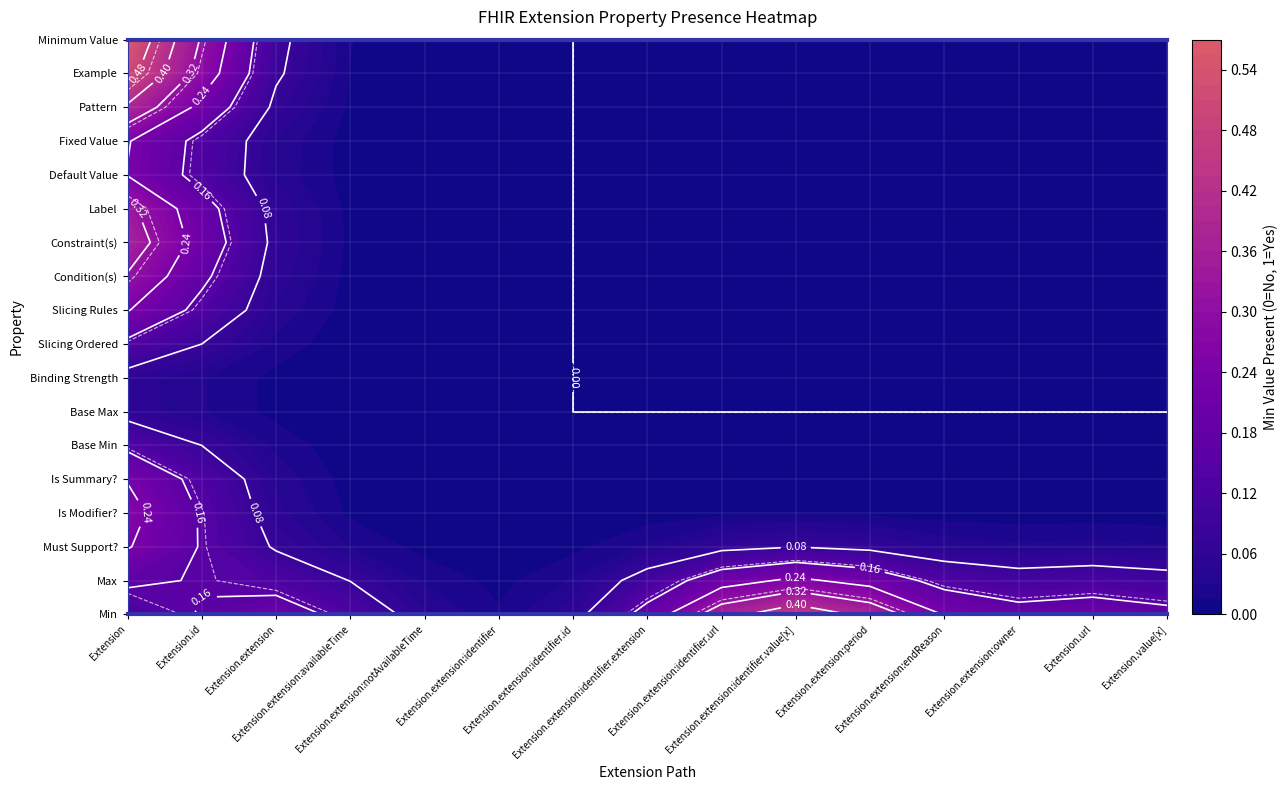

The Extension.extension:identifier series shows 0 at 9. True or false?

True